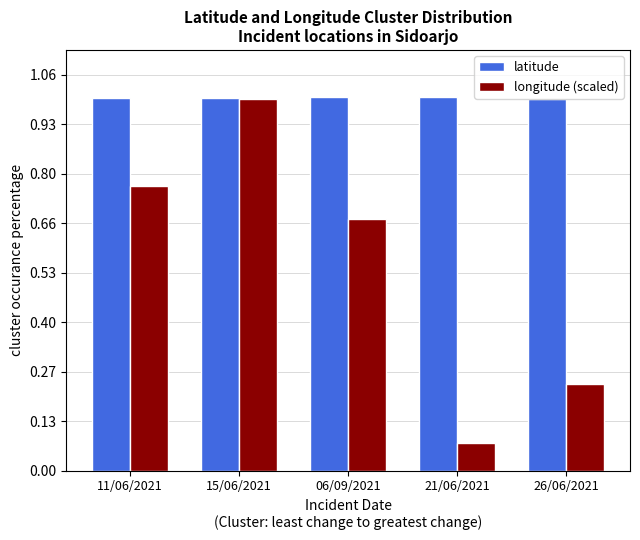

Which series has the widest spread of values?

longitude (scaled)